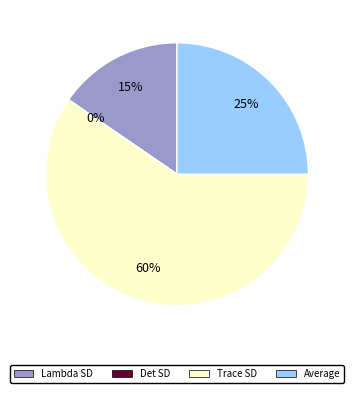

Does Trace SD represent more than half of the total?

Yes